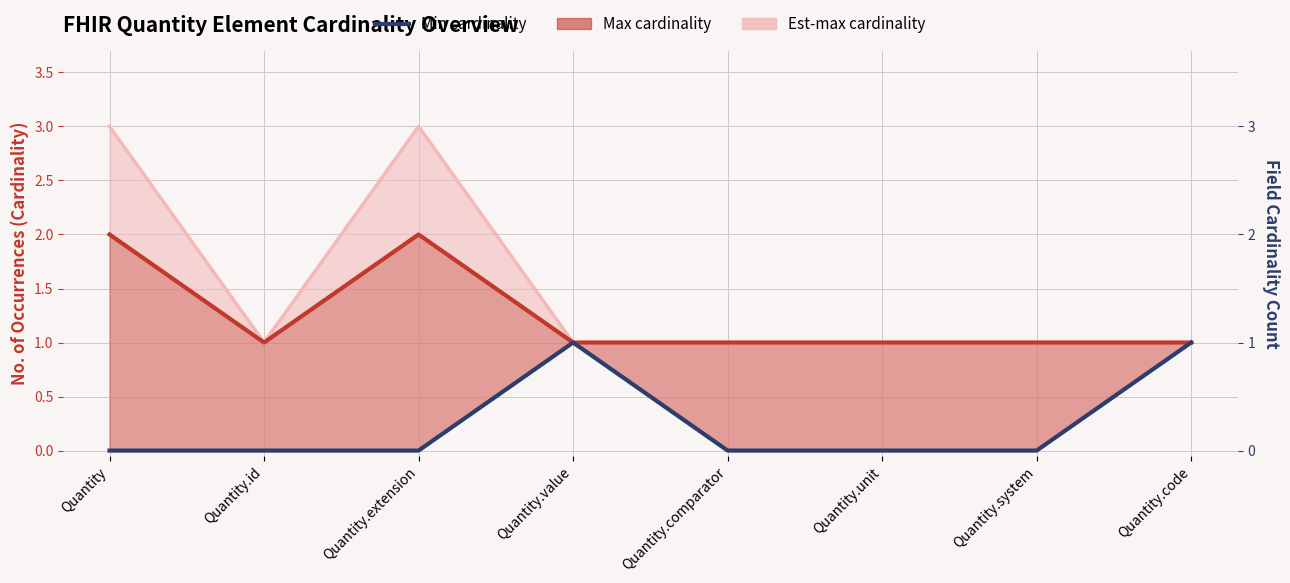

The value of Max cardinality line at Quantity is 1. True or false?

False